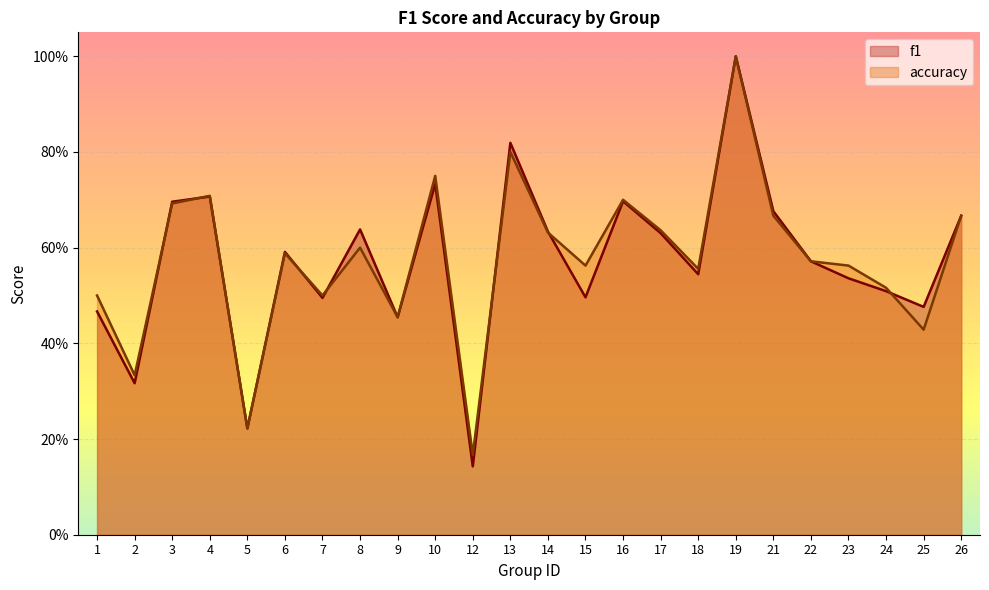

How many lines are shown in the chart?

2